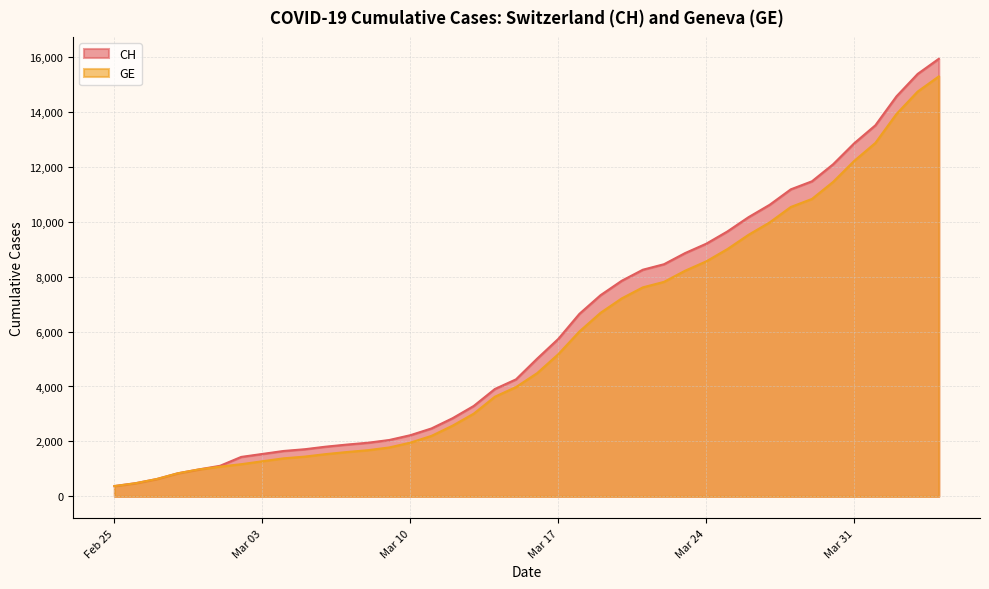

True or false: CH and GE intersect in this chart.

False